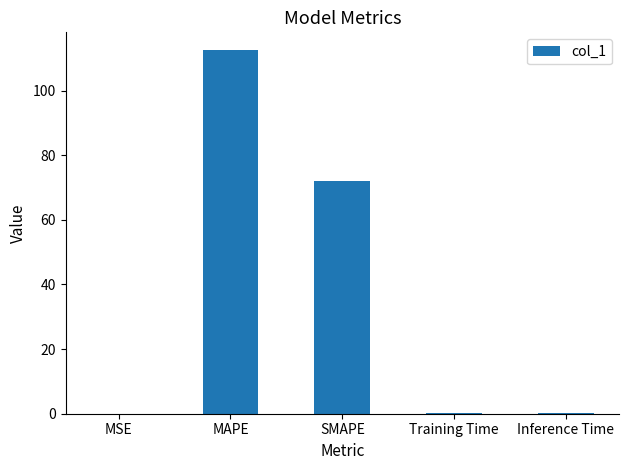

Between Training Time and MAPE, which is larger?

MAPE